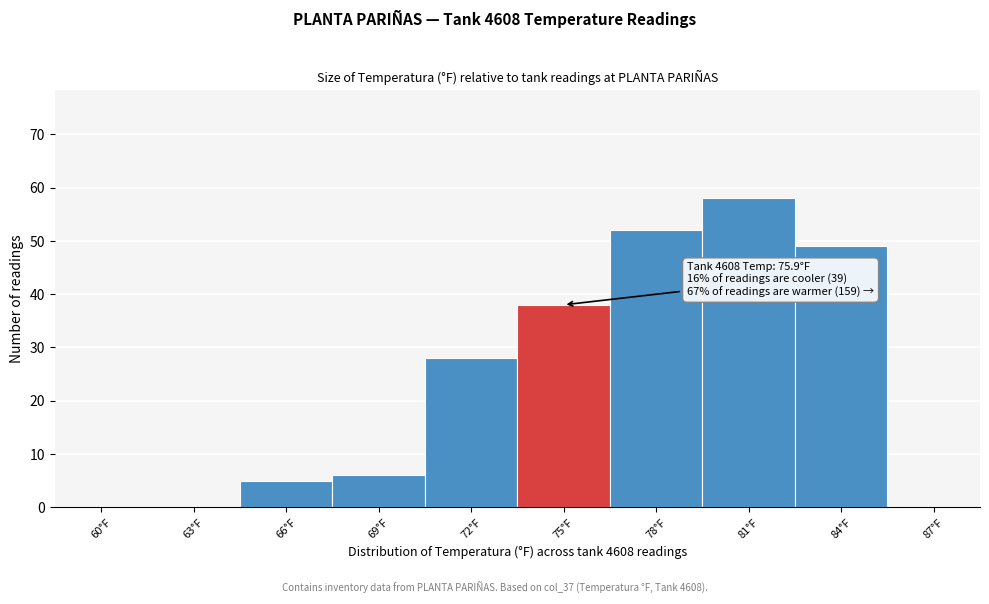

Reading left to right, extract all data points from this chart.

60°F=0	63°F=0	66°F=5	69°F=6	72°F=28	75°F=38	78°F=52	81°F=58	84°F=49	87°F=0